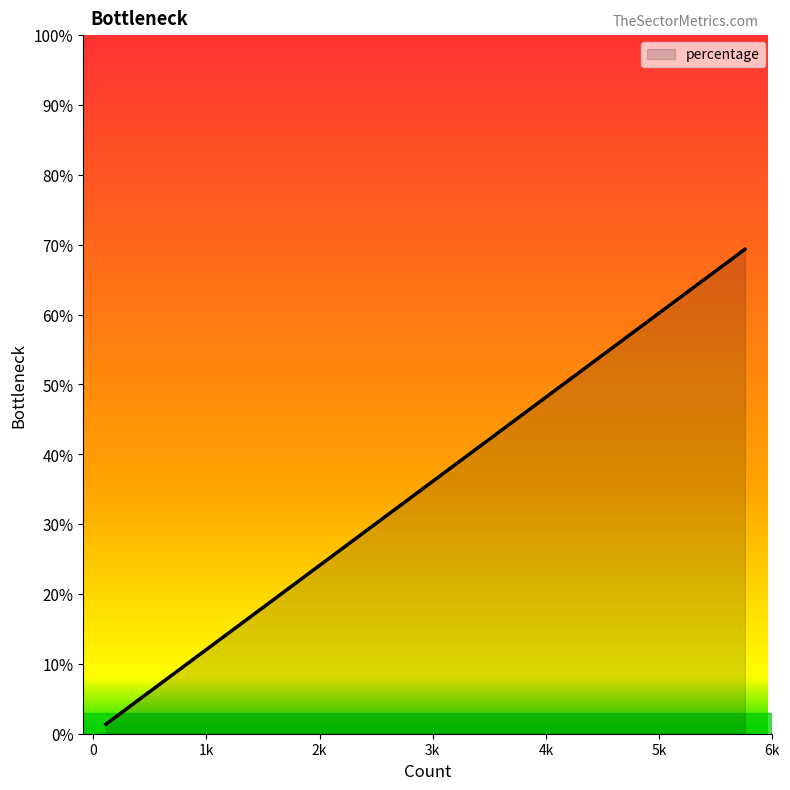

What is the average value?

19.3